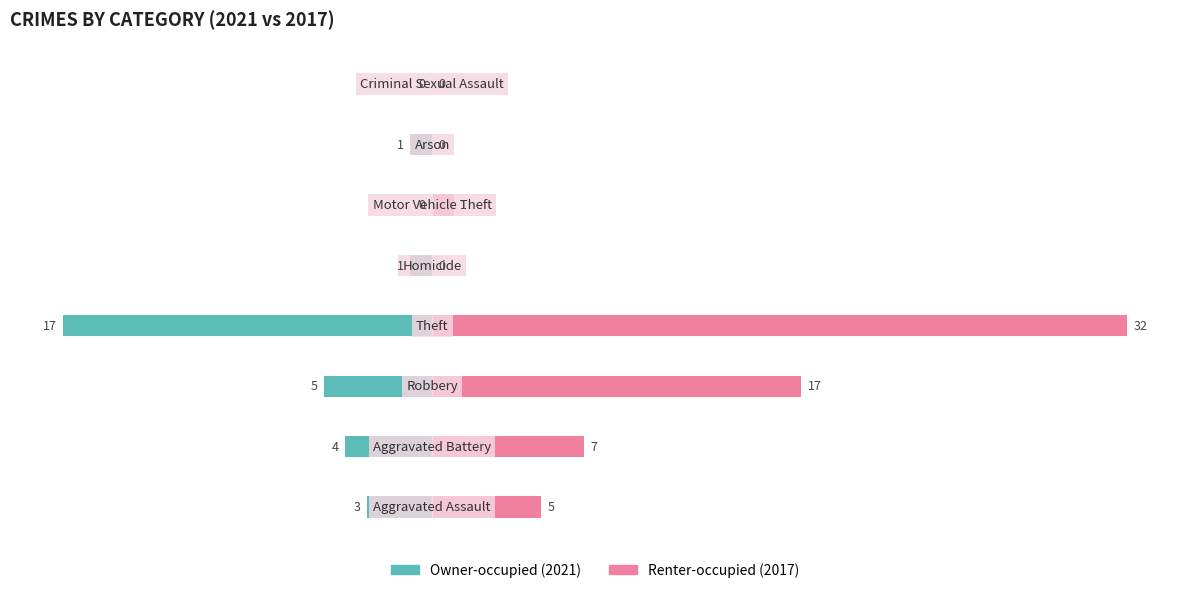

How many values in Owner-occupied are below zero?

6